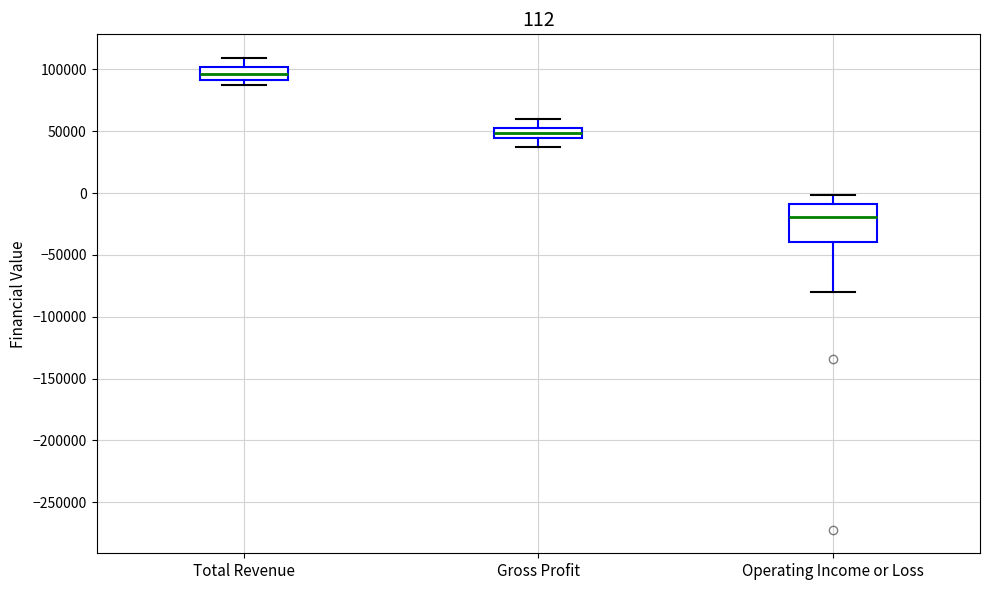

Comparing the boxes themselves (not the whiskers), which one is the tallest?

Operating Income or Loss